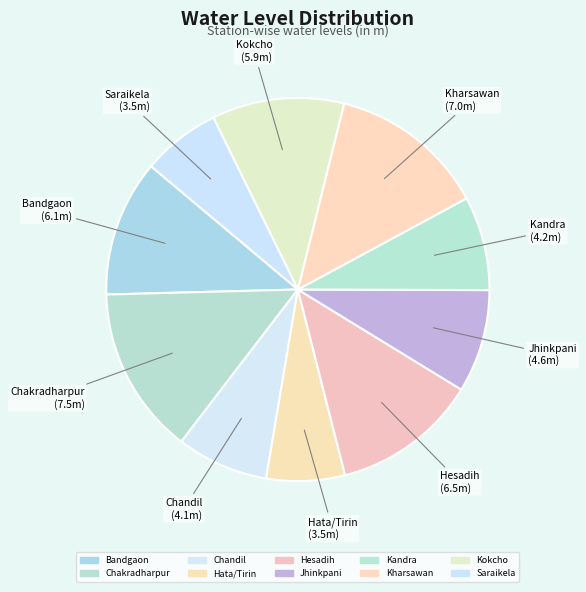

Is there any slice that represents more than half of the pie?

No